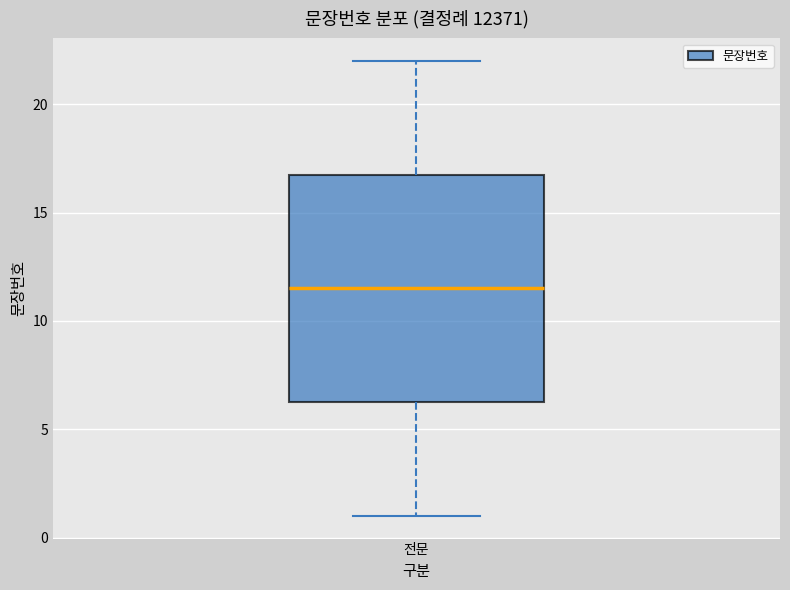

Read this box plot against the y-axis: the position of the median line, the range covered by the box, and the ends of both whiskers. The values are not printed on the chart, so give them approximately, as read against the axis.

median 11.5, box 6.5 to 17.0, whiskers 1.0 to 22.0